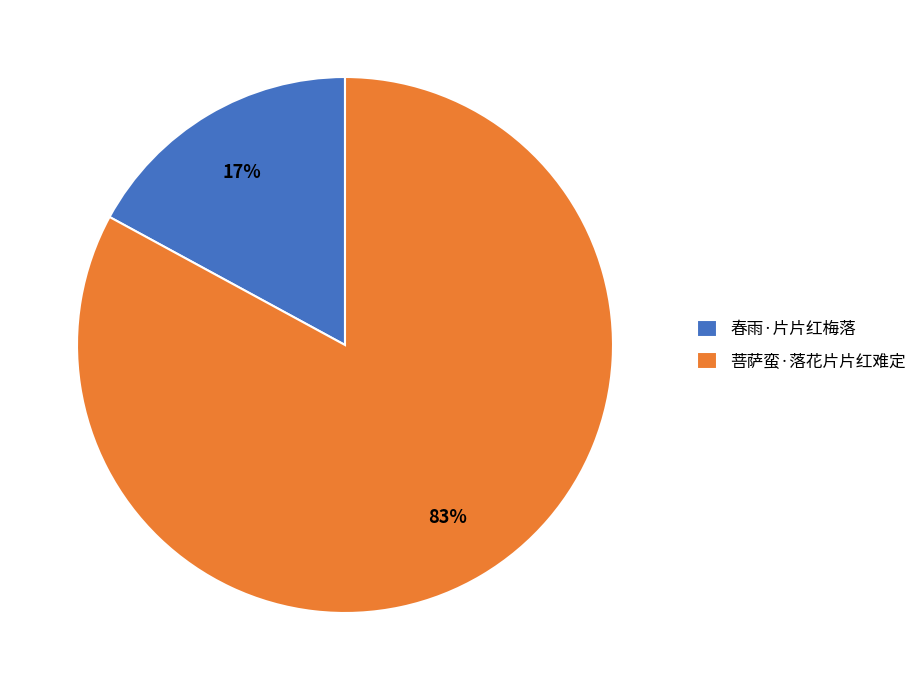

How many slices are in this pie chart?

2